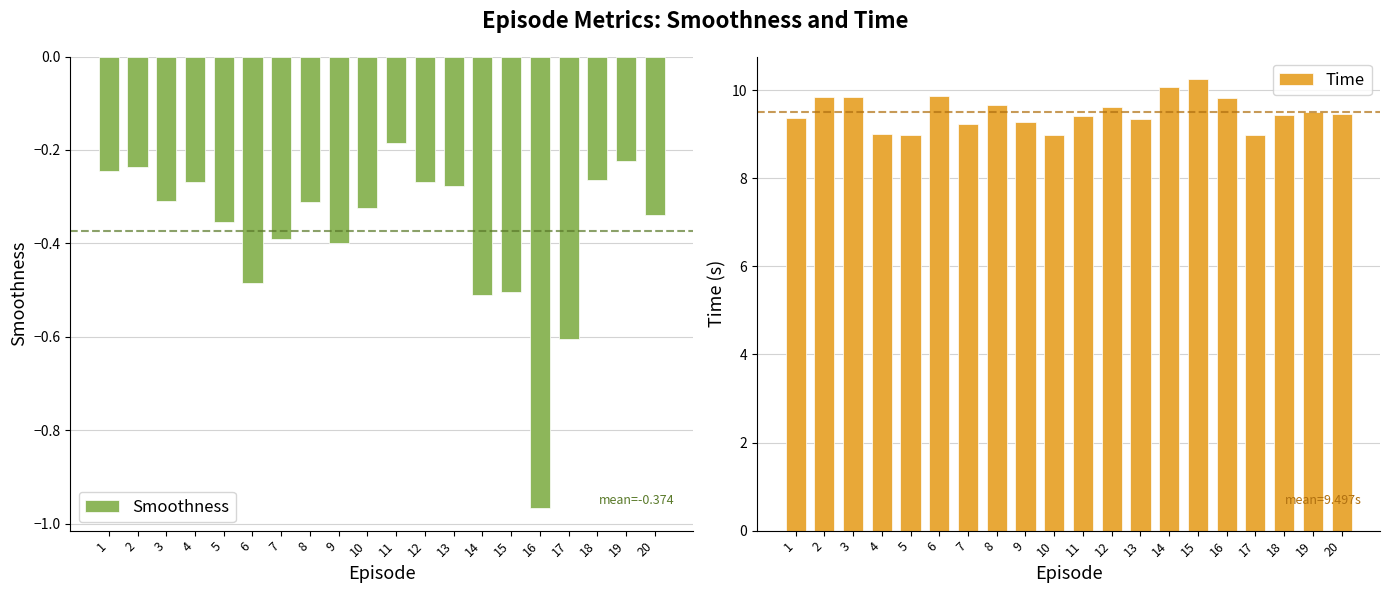

At which label does Time reach its peak?

15